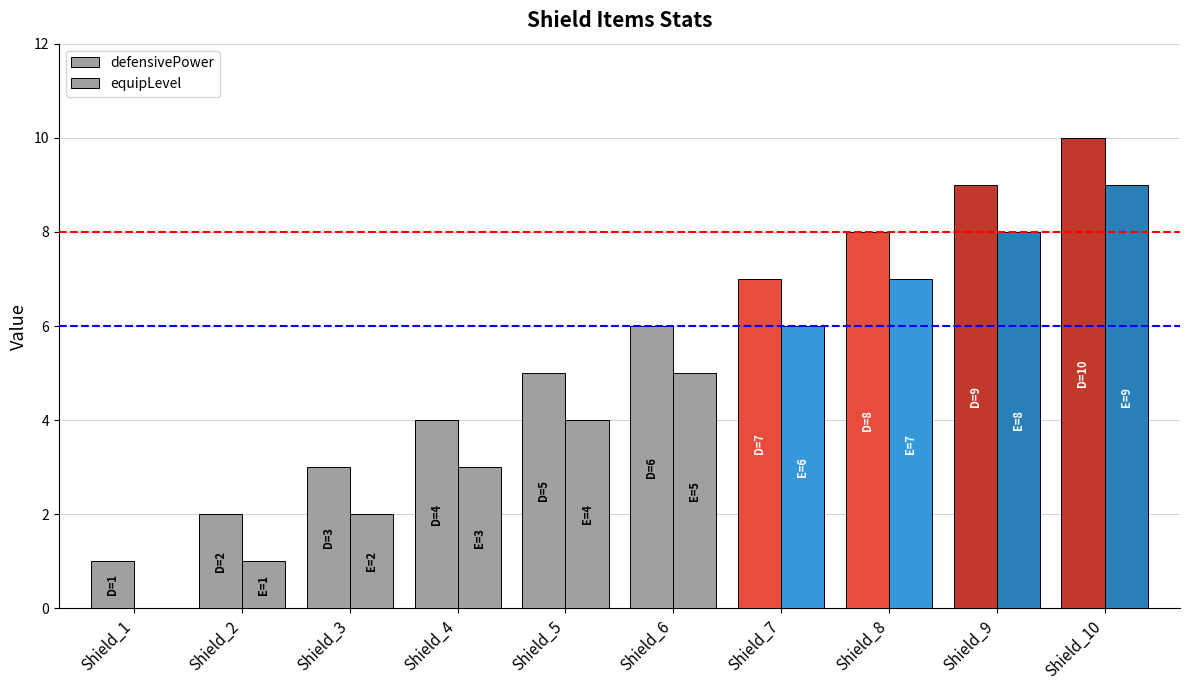

How many data points does each series have?

10